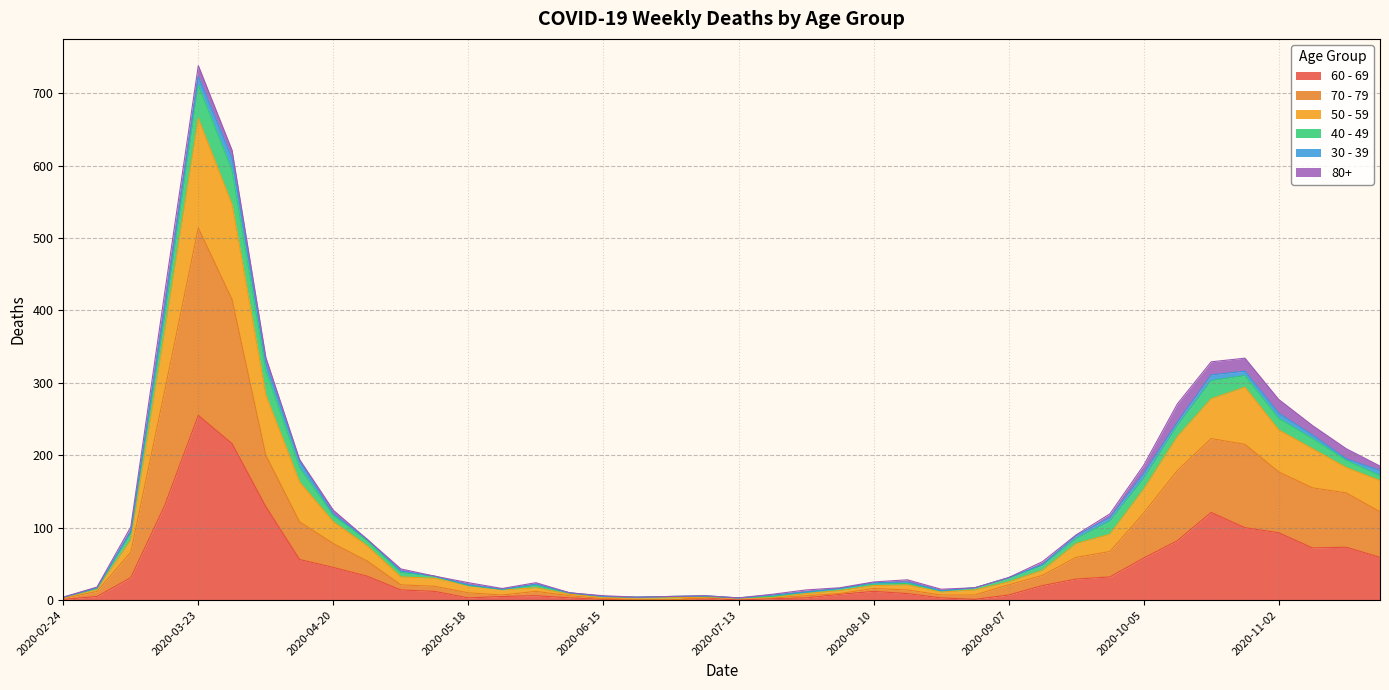

How many interior local peaks does the 50 - 59 series have?

5